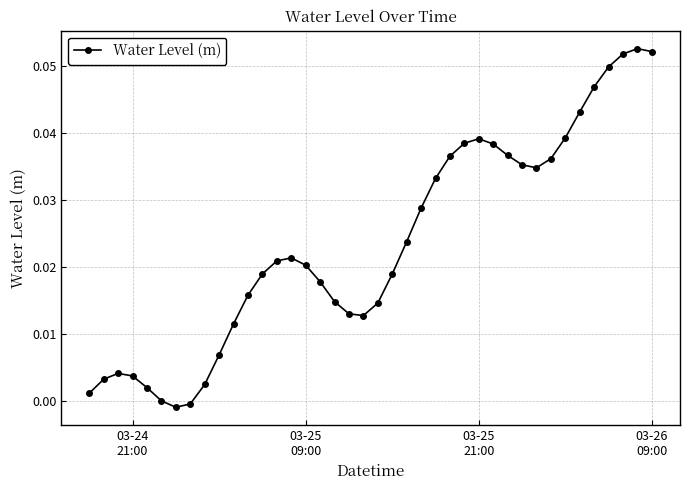

How many distinct data groups are displayed?

1